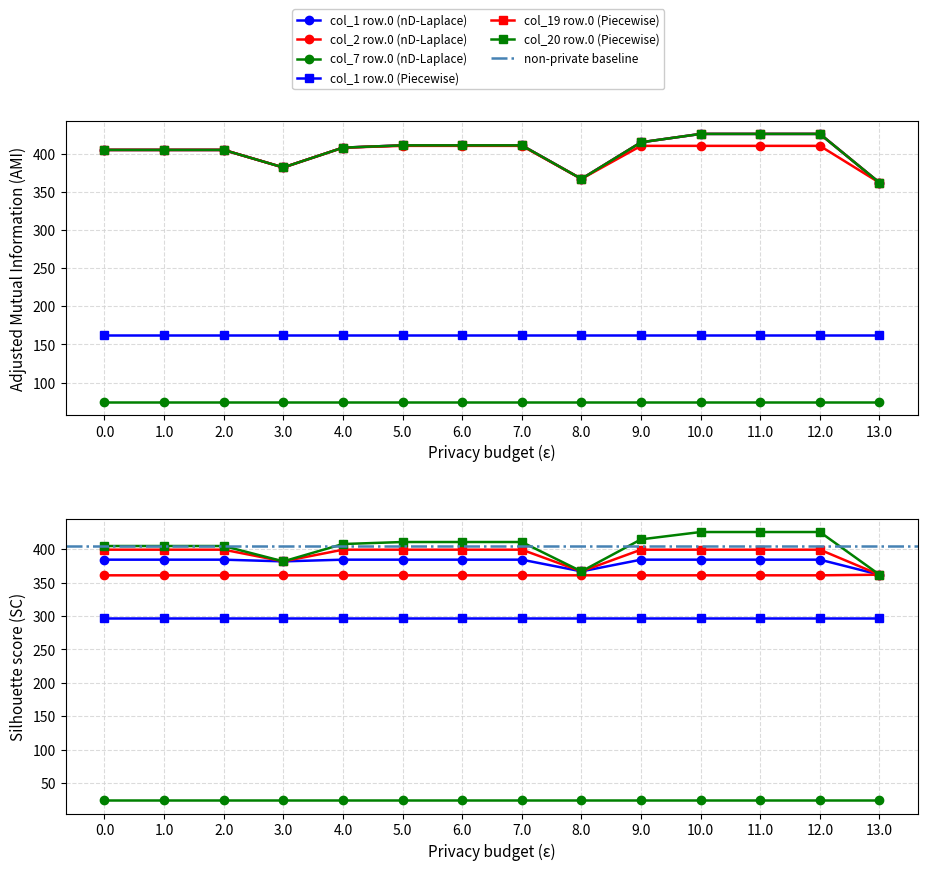

What position from the right is 12.0?

2